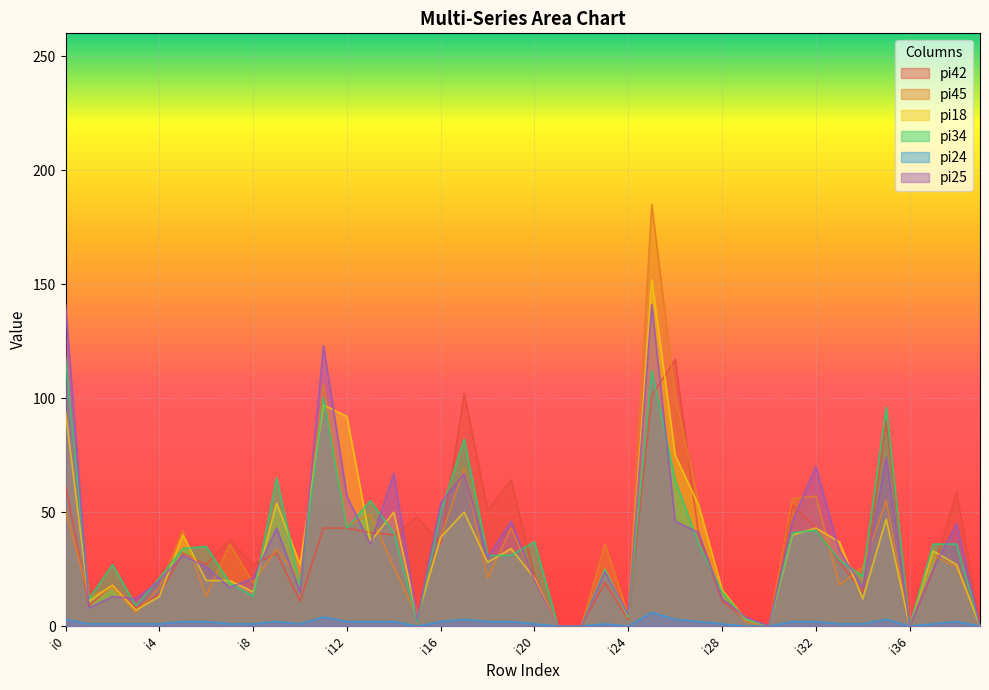

At how many categories does at least one series exceed 56?

12